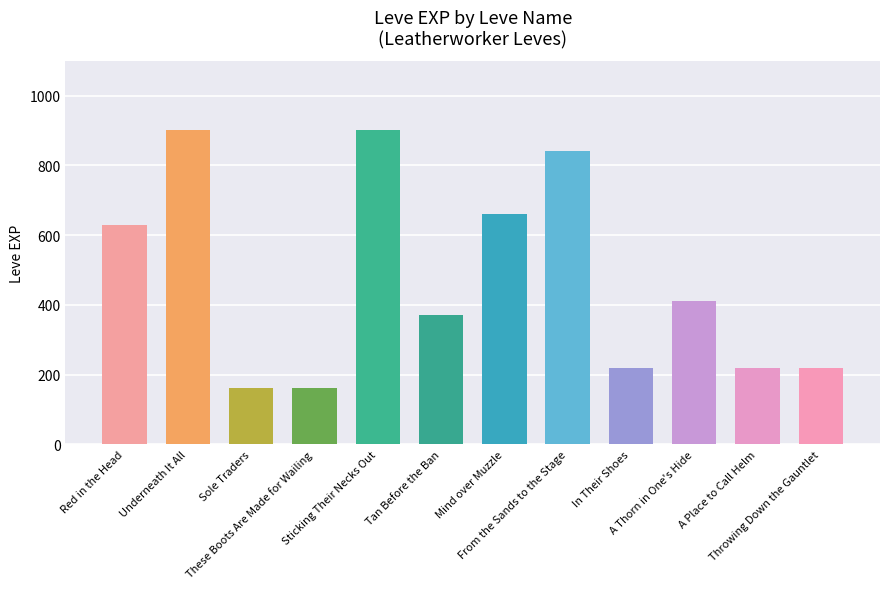

Reading left to right, transcribe all the data shown in this chart.

630	900	160	160	900	370	660	840	220	410	220	220